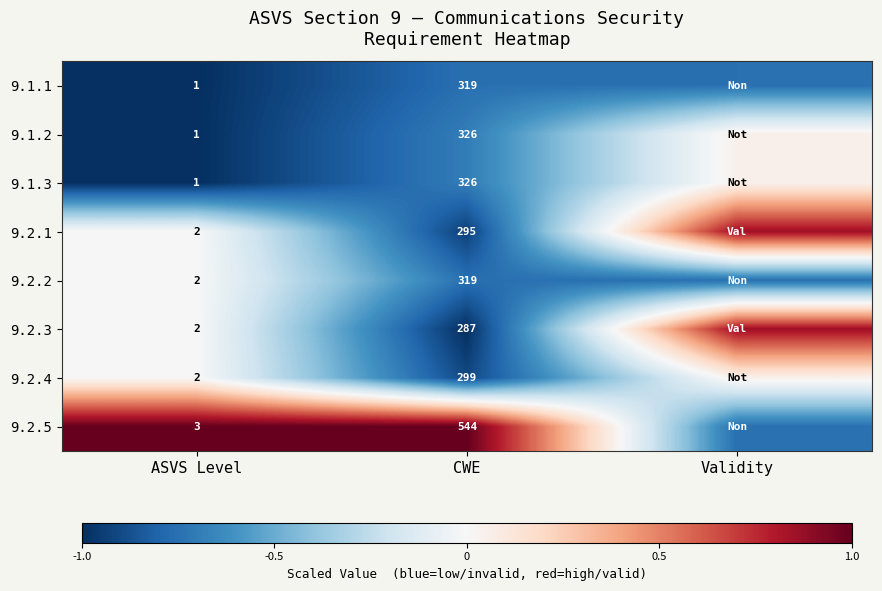

Which category has the highest value in the 9.1.2 series?

Validity